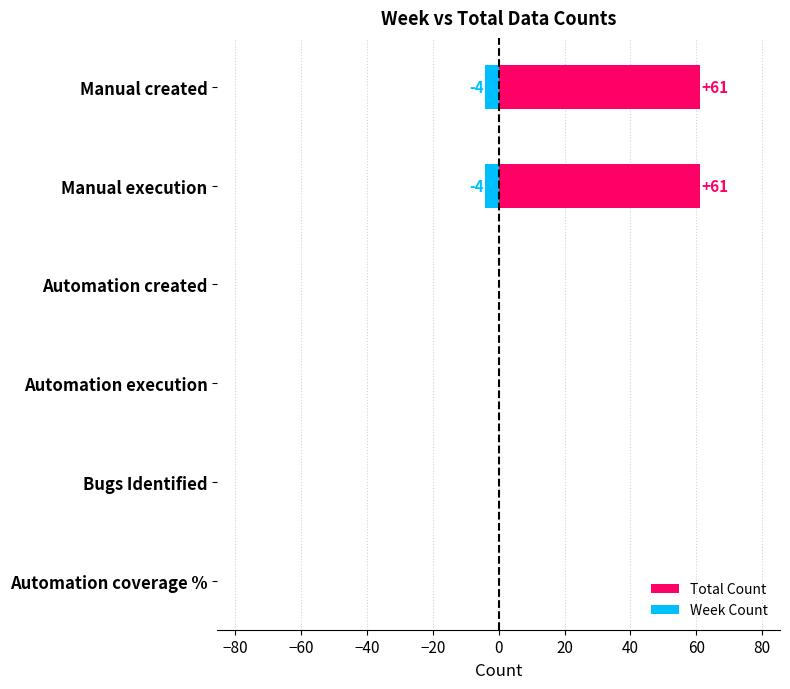

Between Manual execution and Manual created, which is larger?

Manual execution